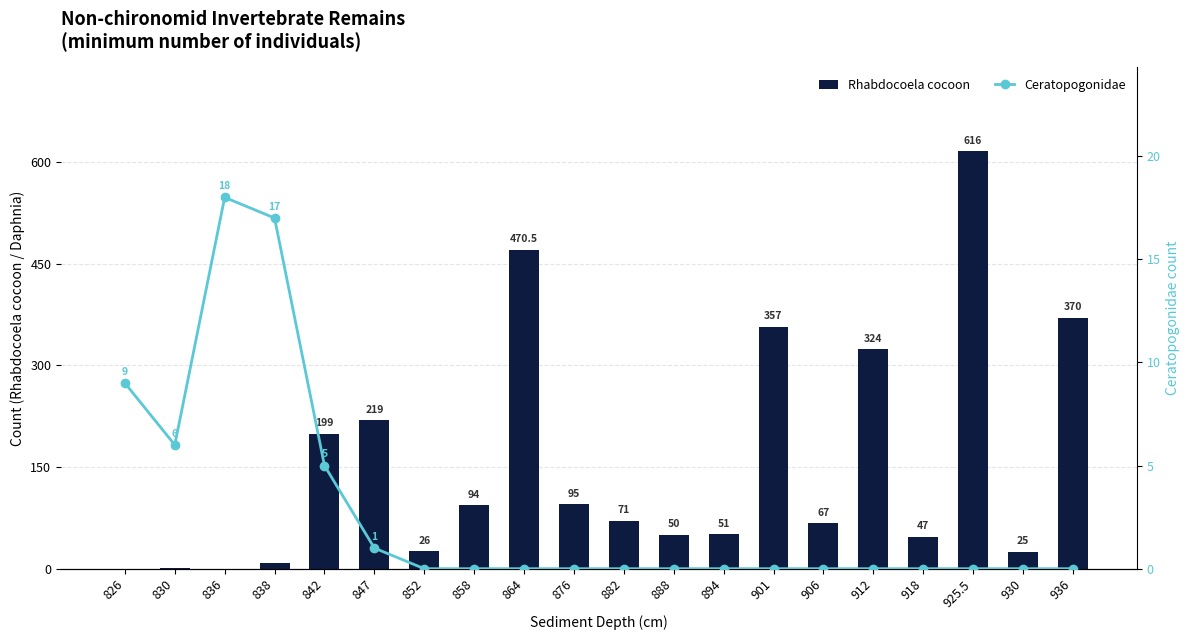

Rank the series at 912 from highest to lowest value.

Rhabdocoela cocoon, Ceratopogonidae